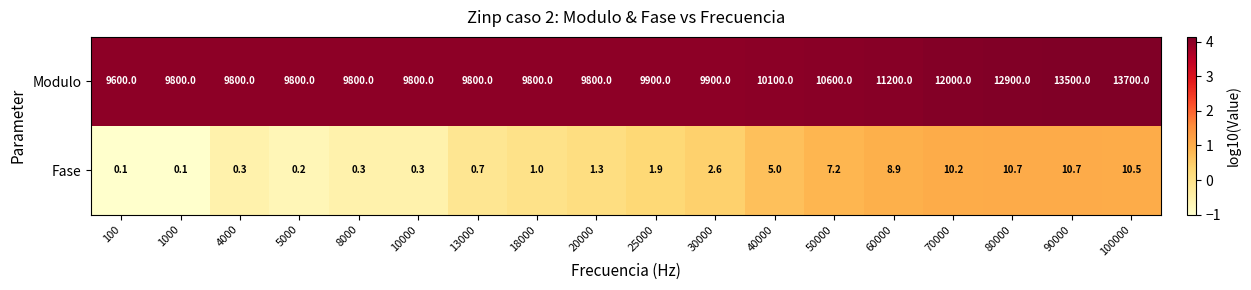

Which series has the largest total across all categories?

Modulo